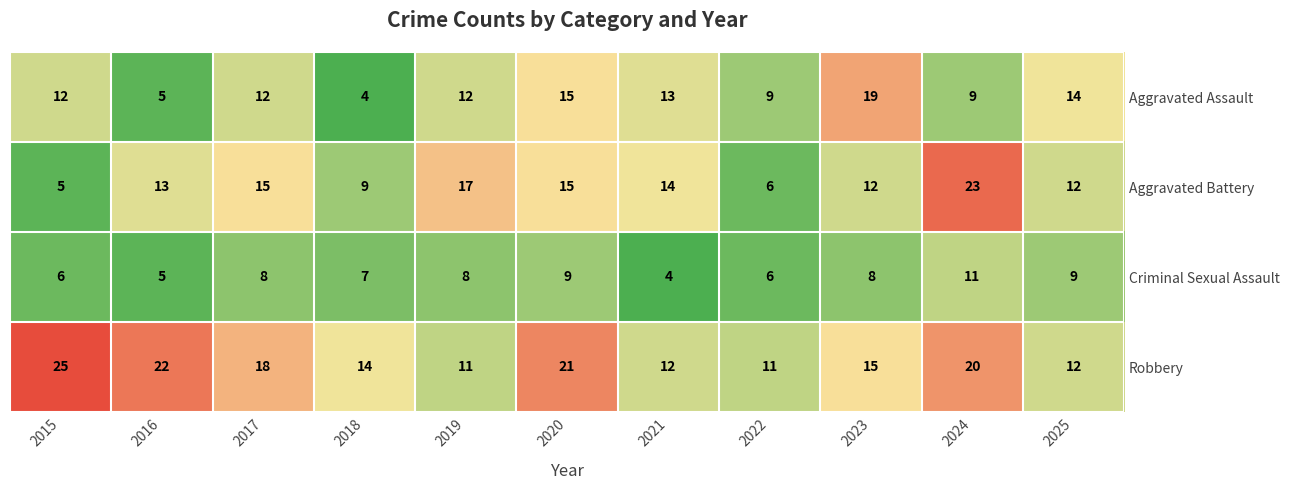

What is the lowest value of the Aggravated Battery series?

5